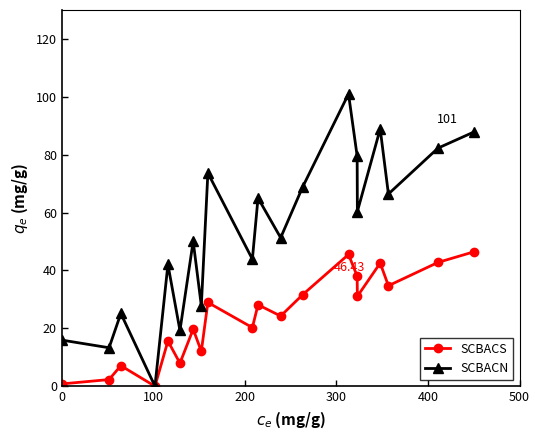

Rank the series by their average value, from highest to lowest.

SCBACN, SCBACS